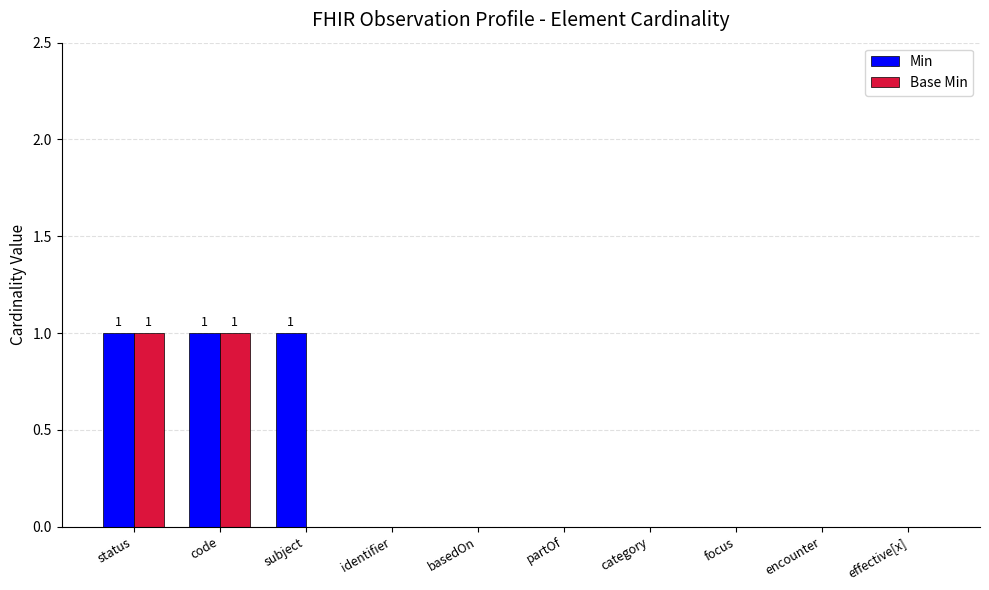

True or false: Min has a value of 1 at code.

True